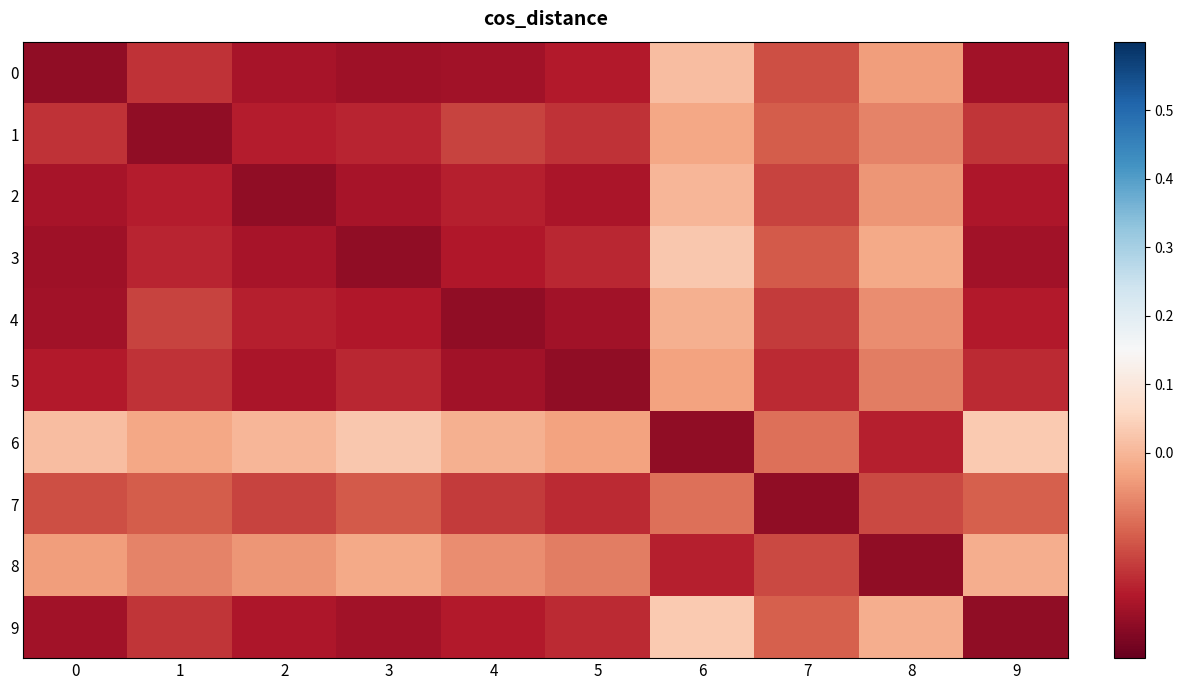

Which label corresponds to the largest value in the chart?

9